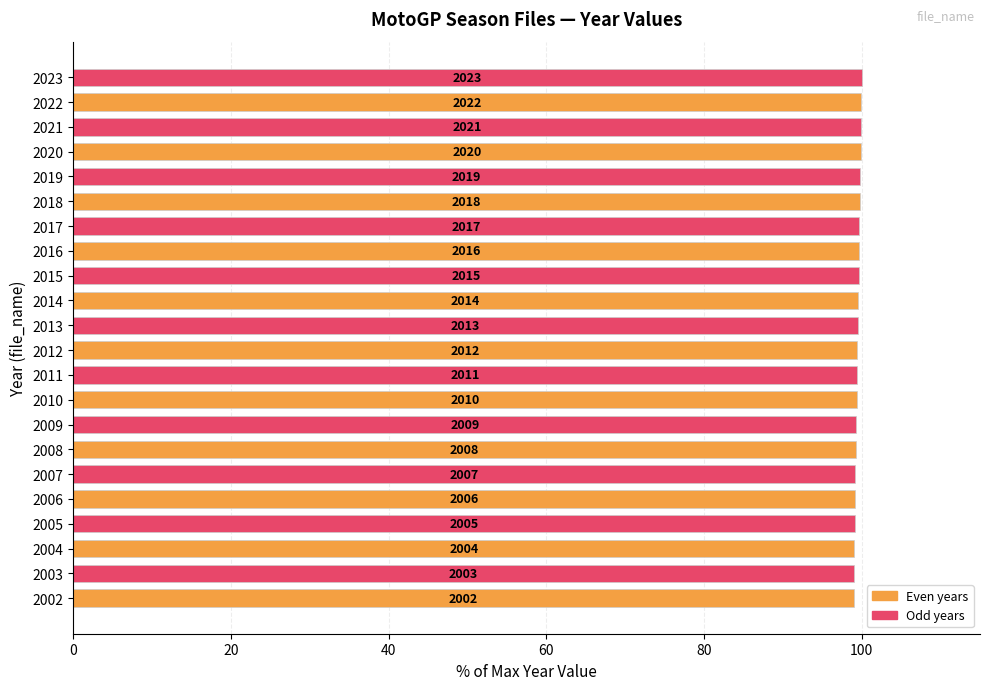

What is the maximum value shown in the chart?

100.0